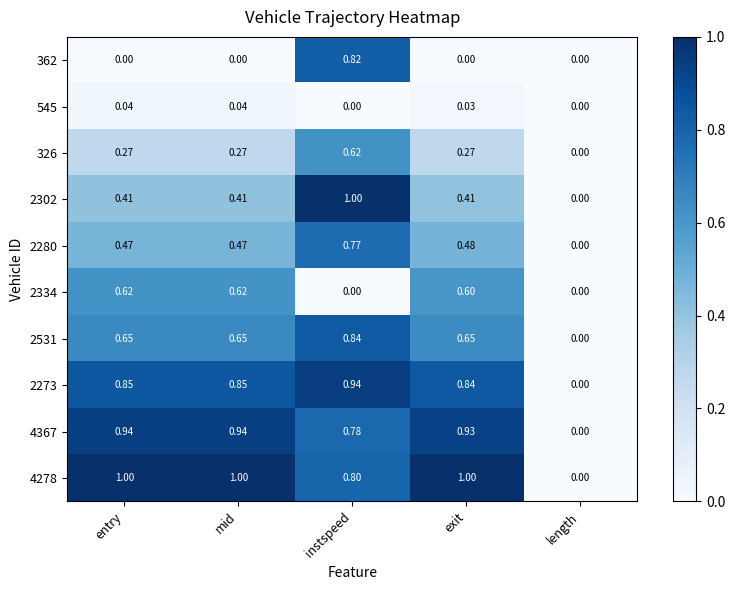

At which category is the sum across all series the highest?

instspeed